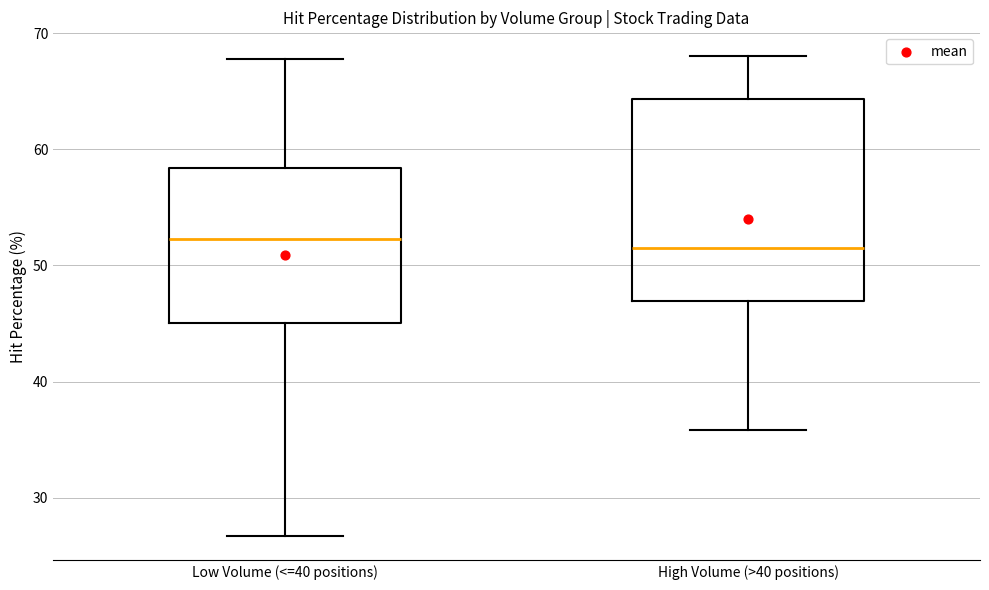

Reading left to right, read every box against the y-axis: the position of its median line, the range the box covers, and the ends of its whiskers. The values are not printed on the chart, so give them approximately, as read against the axis.

Low Volume (<=40 positions): median 52, box 45 to 58, whiskers 27 to 68
High Volume (>40 positions): median 51, box 47 to 64, whiskers 36 to 68